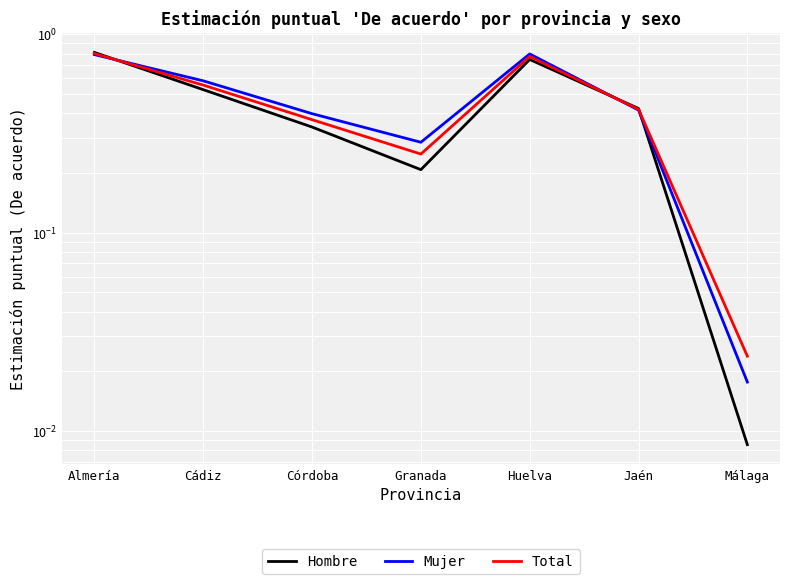

How many lines are shown in the chart?

3